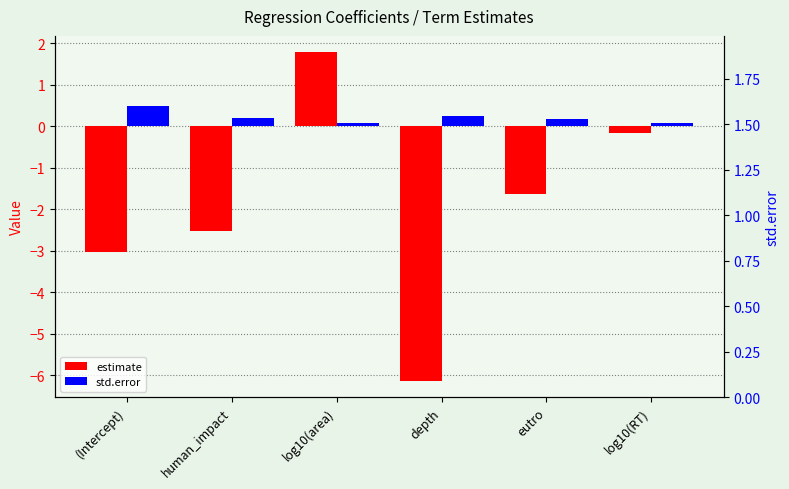

What are all the series names shown in the legend?

estimate, std.error